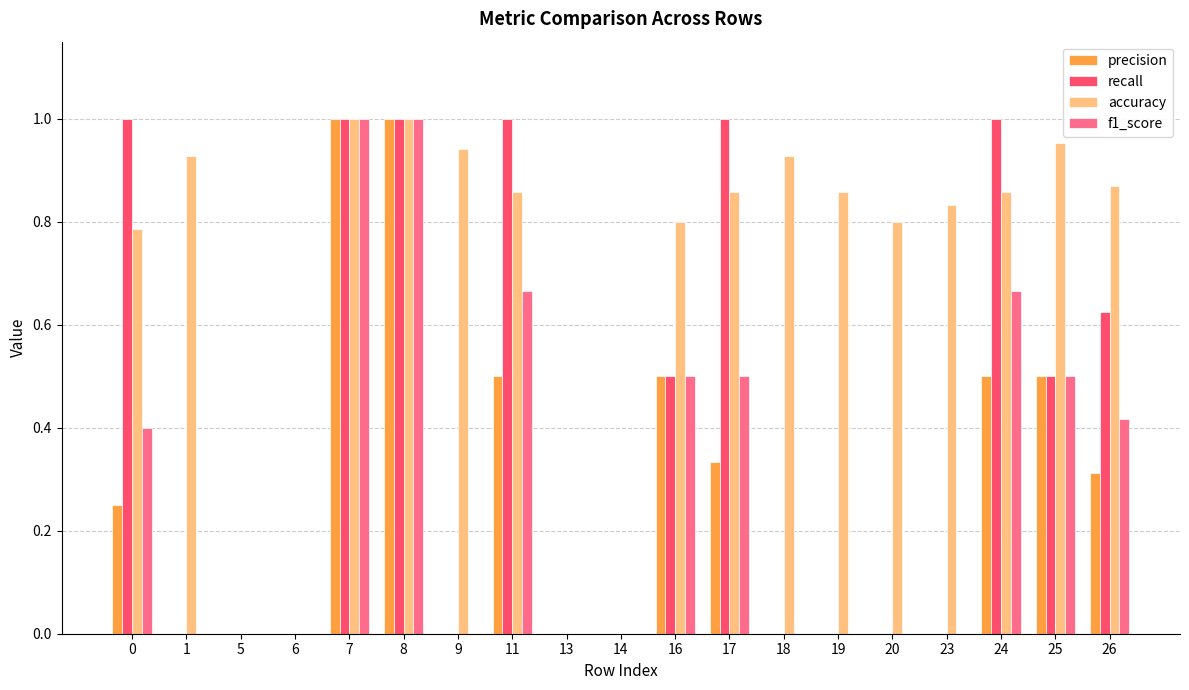

Is the value of accuracy at 5 greater than the value of recall at 16?

No